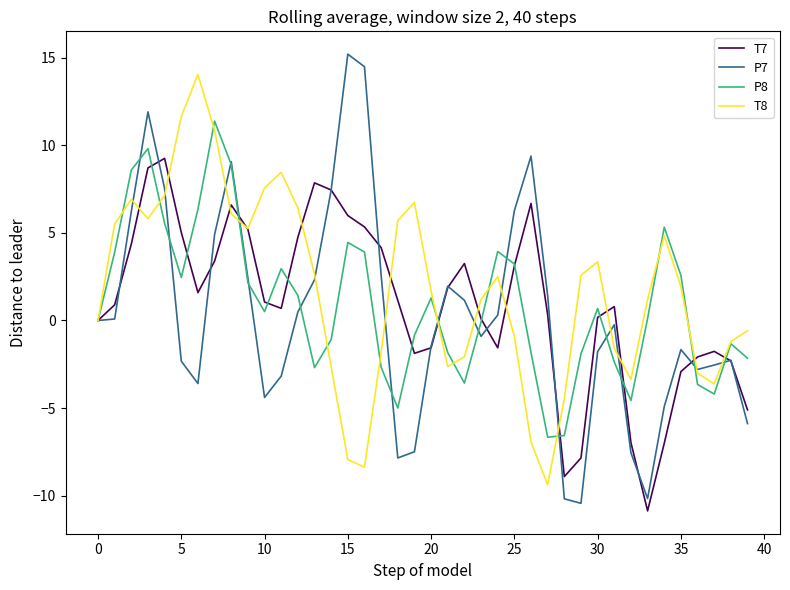

List the series in order of their peak value, highest first.

P7, T8, P8, T7